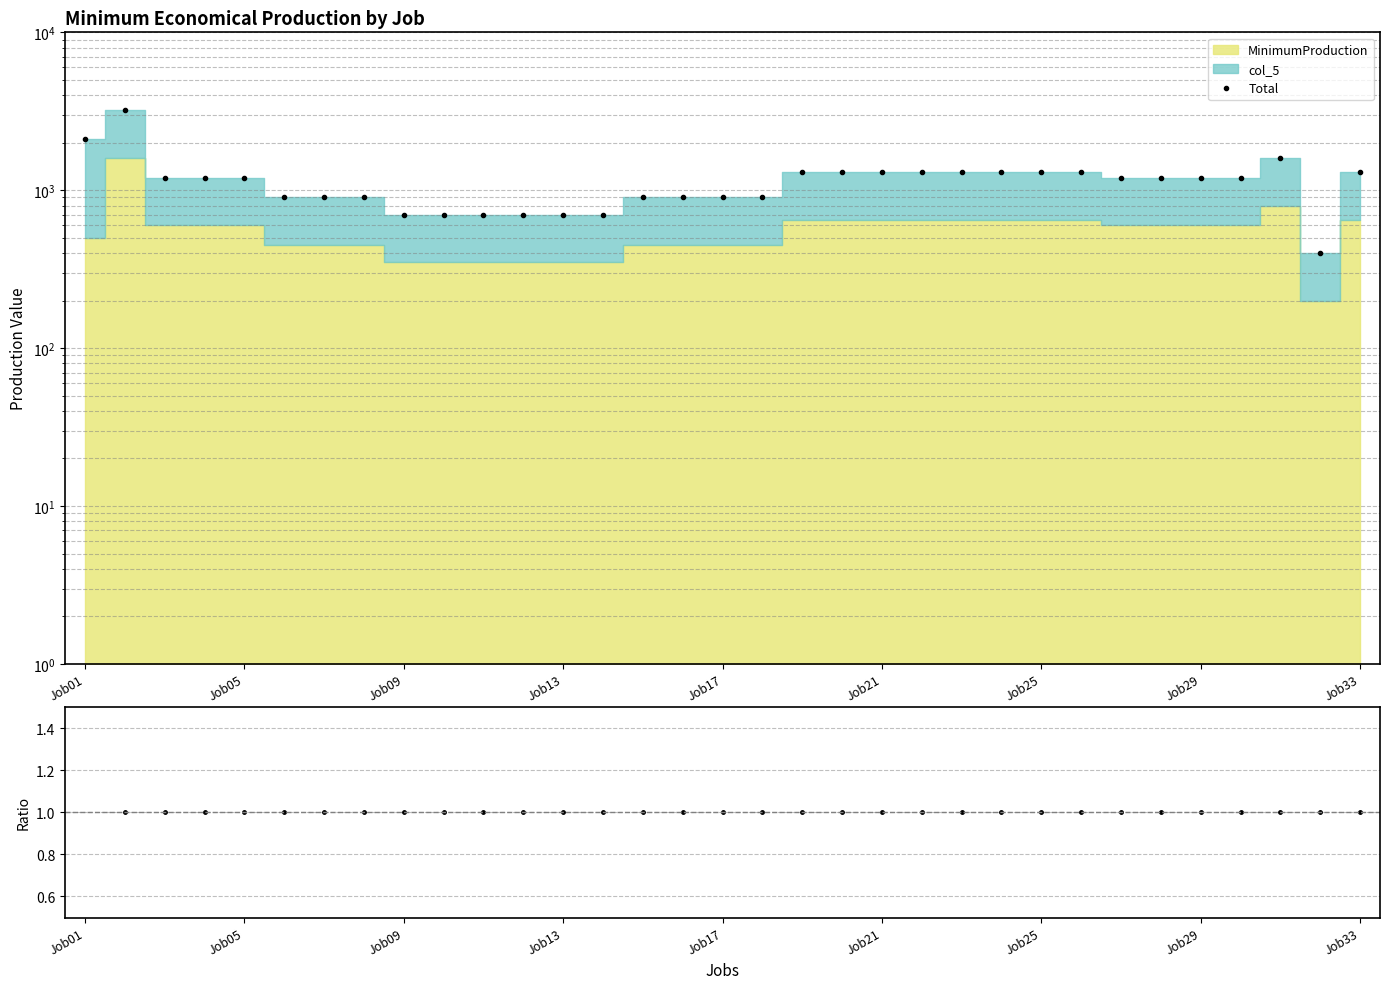

Which series changed the most between 19 and 32?

Total